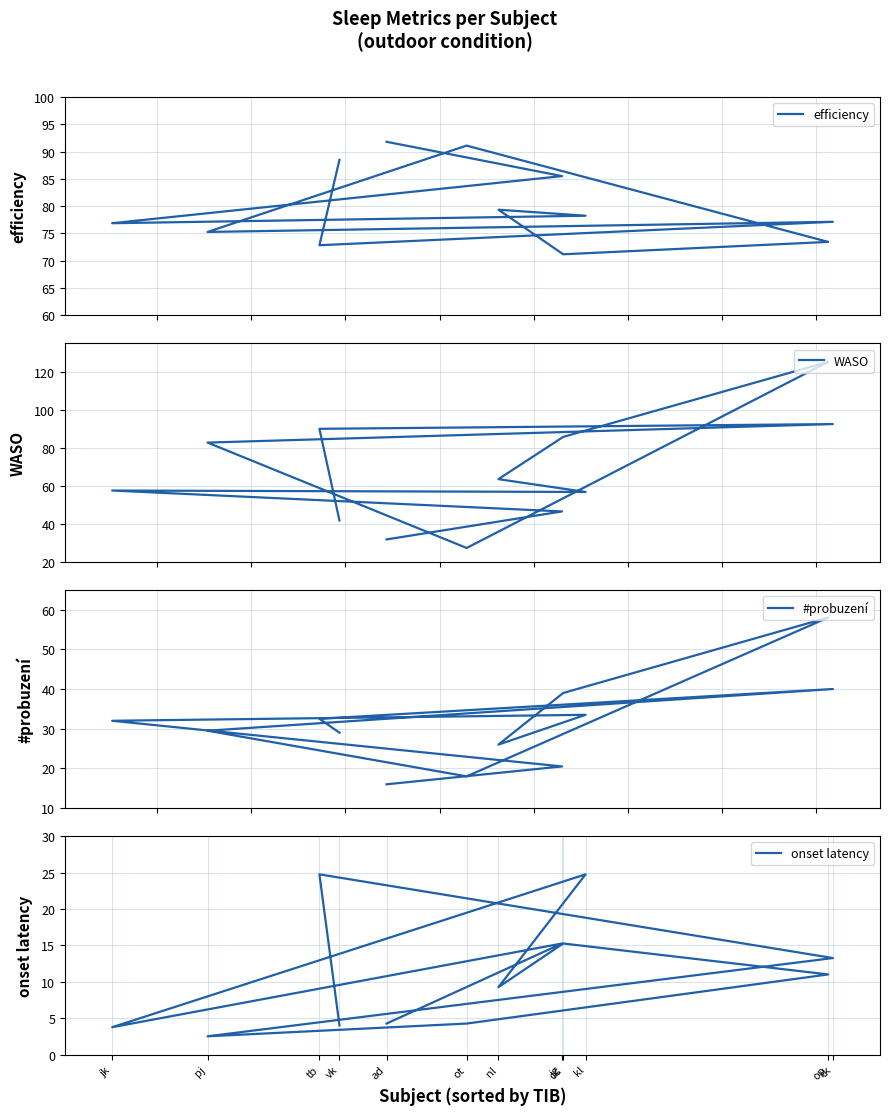

What value does the #probuzení series have at tb?

32.5